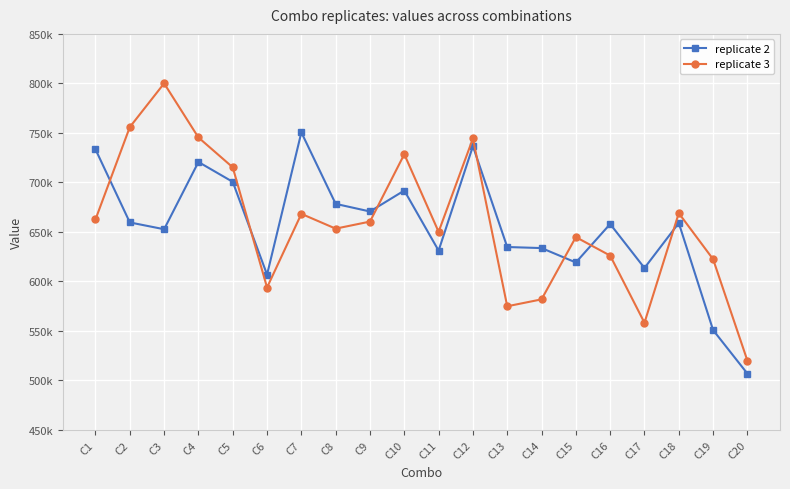

What is the difference between the maximum and minimum values in the replicate 2 series?

243614